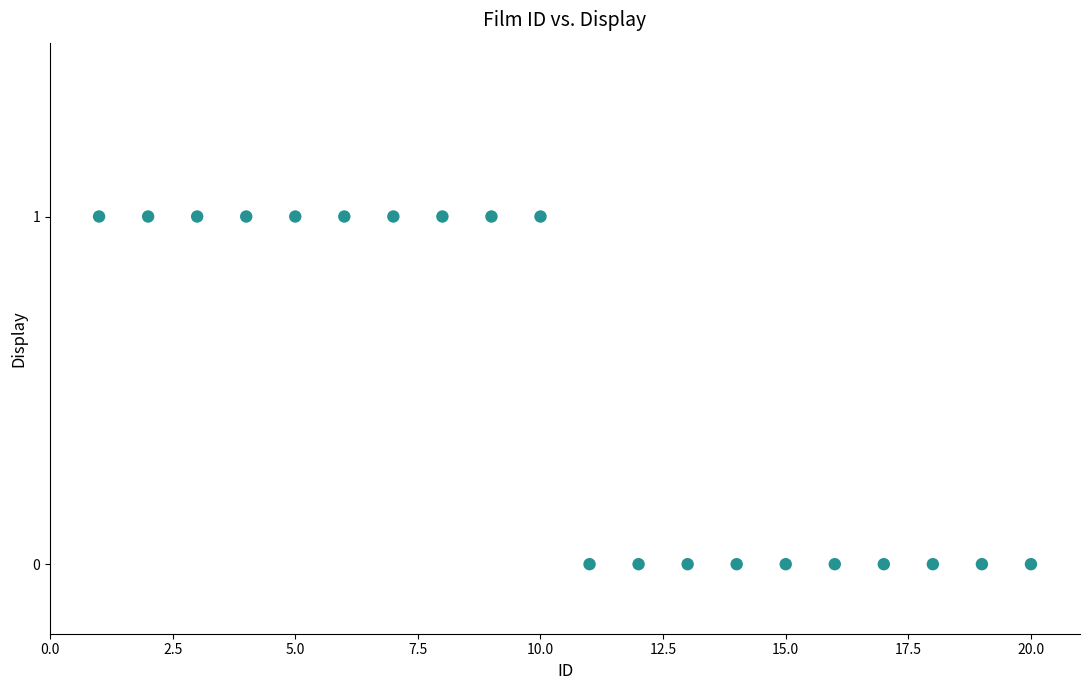

List the coordinates of all points as (X, Y) pairs, reading left to right.

(1, 1)  (2, 1)  (3, 1)  (4, 1)  (5, 1)  (6, 1)  (7, 1)  (8, 1)  (9, 1)  (10, 1)  (11, 0)  (12, 0)  (13, 0)  (14, 0)  (15, 0)  (16, 0)  (17, 0)  (18, 0)  (19, 0)  (20, 0)